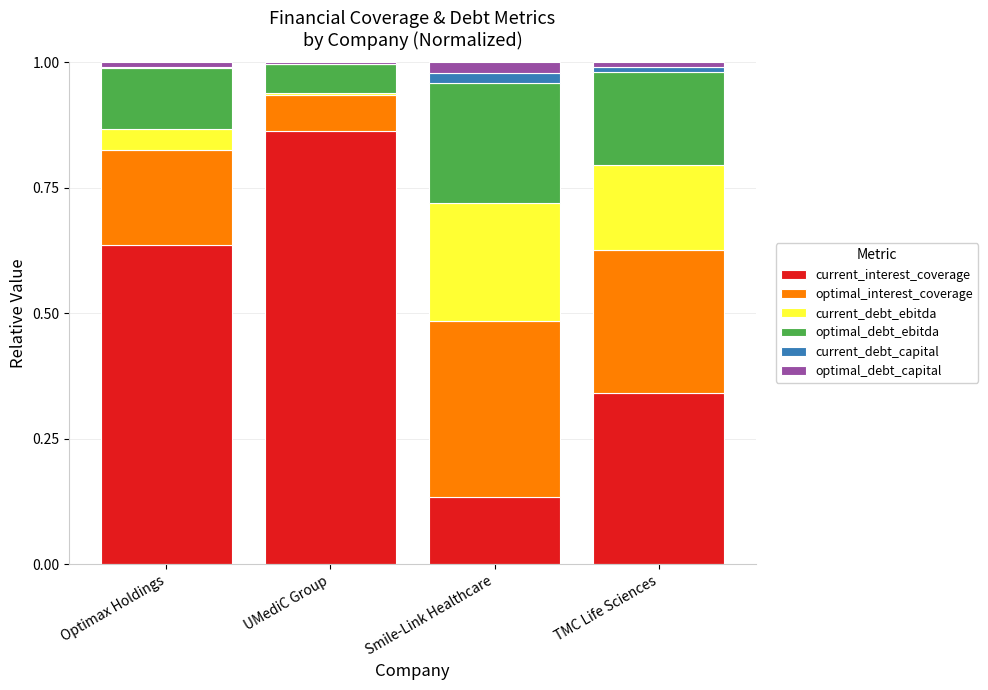

The current_interest_coverage series shows 1.1 at Optimax Holdings. True or false?

False